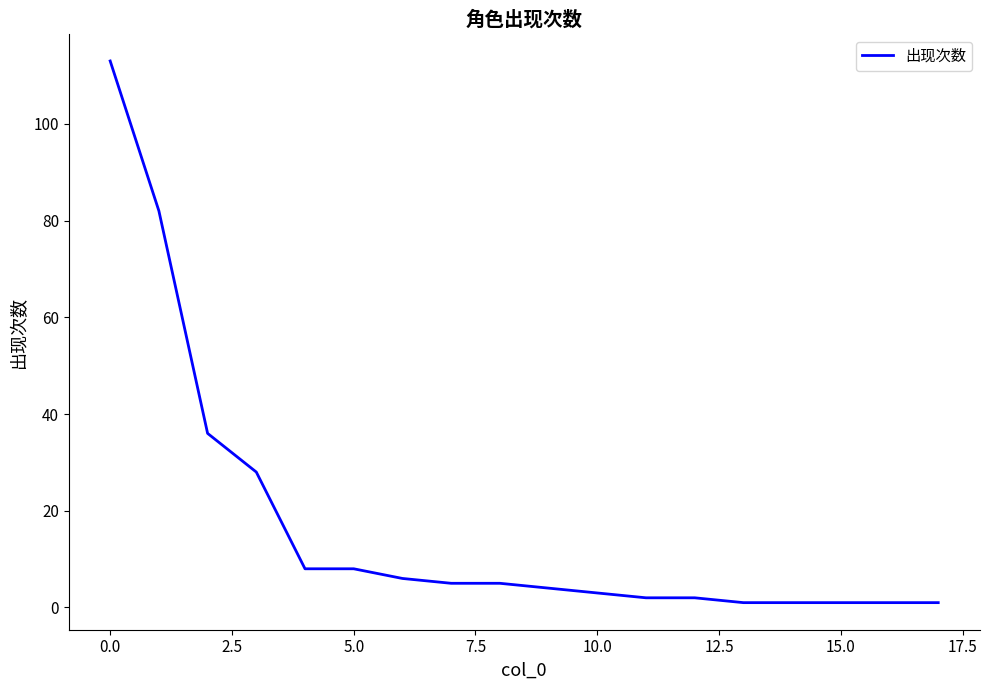

What is the greatest value displayed?

113